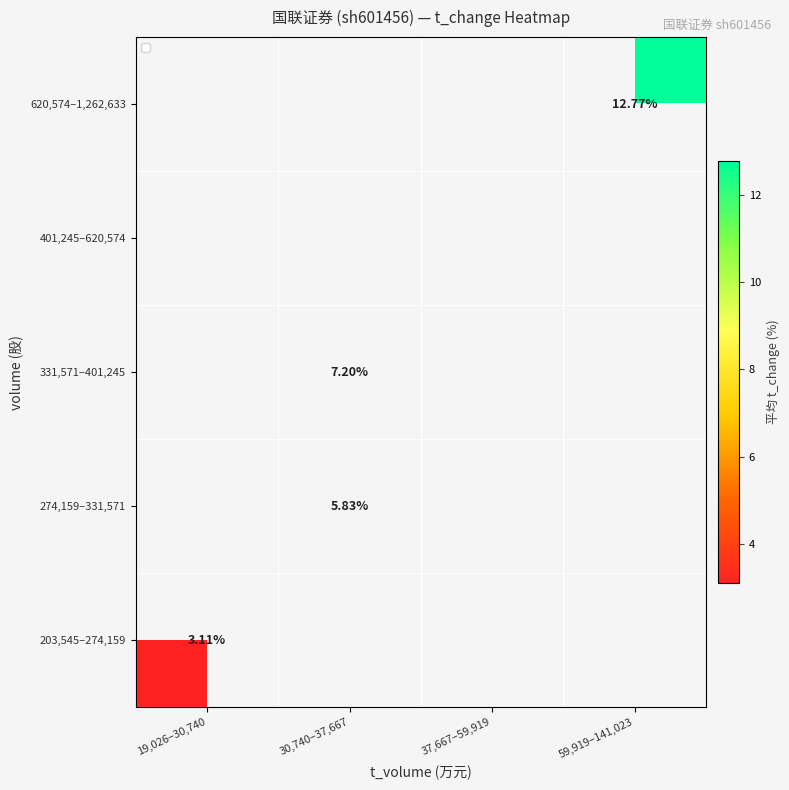

What is the minimum value shown in the chart?

3.1